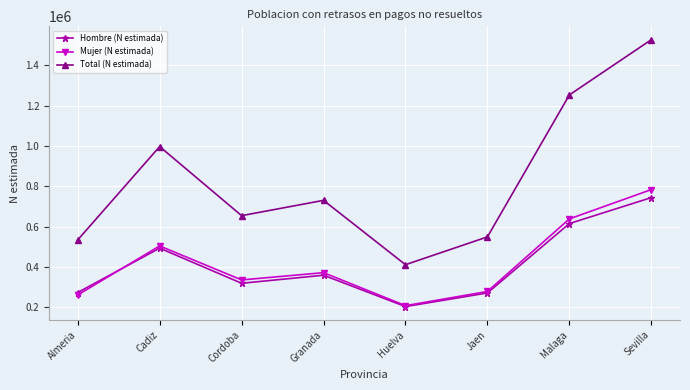

What is the smallest value displayed?

203308